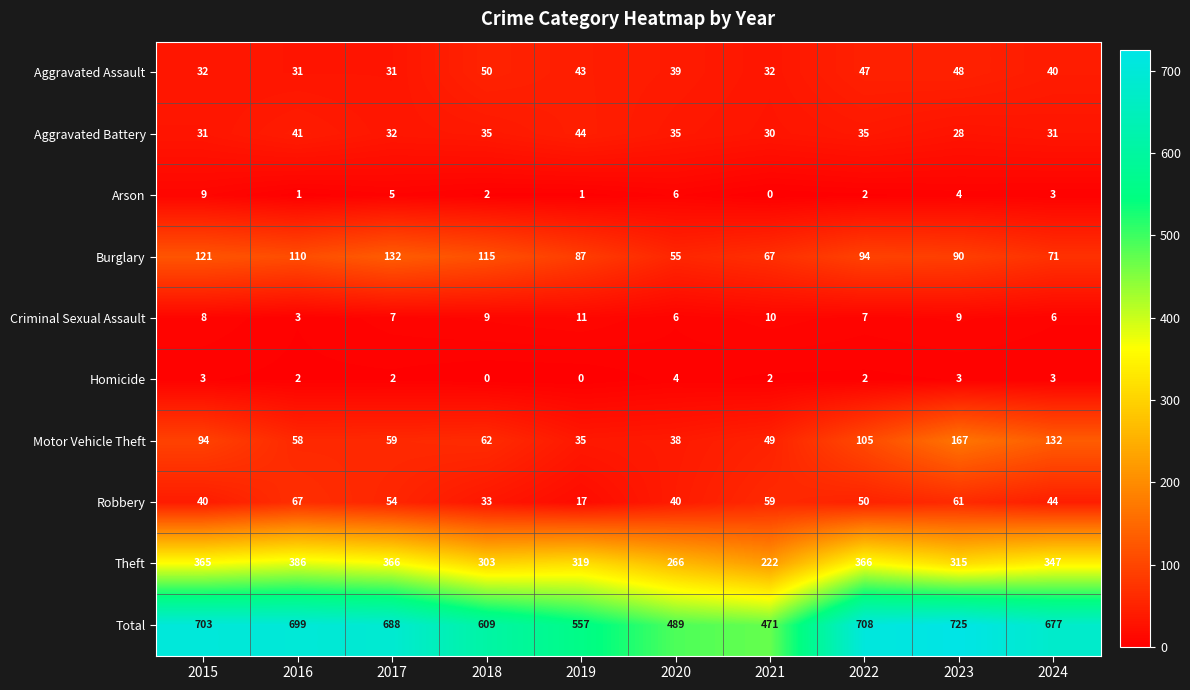

How many values in the Burglary series are below 94?

5